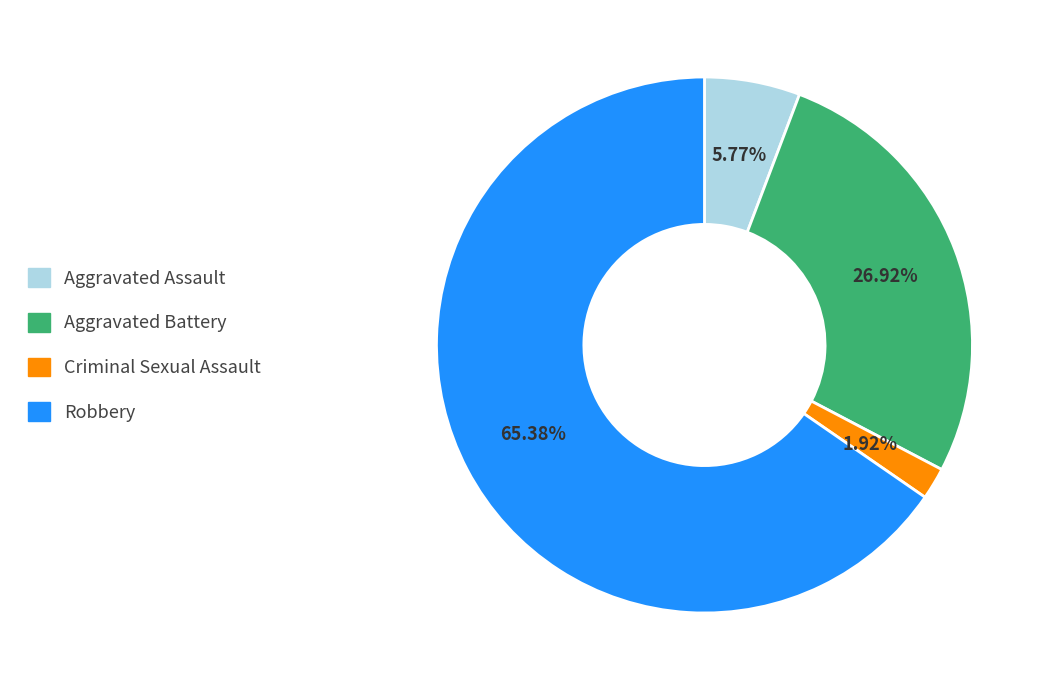

What percentage is the Aggravated Battery slice, to the nearest percent?

27%